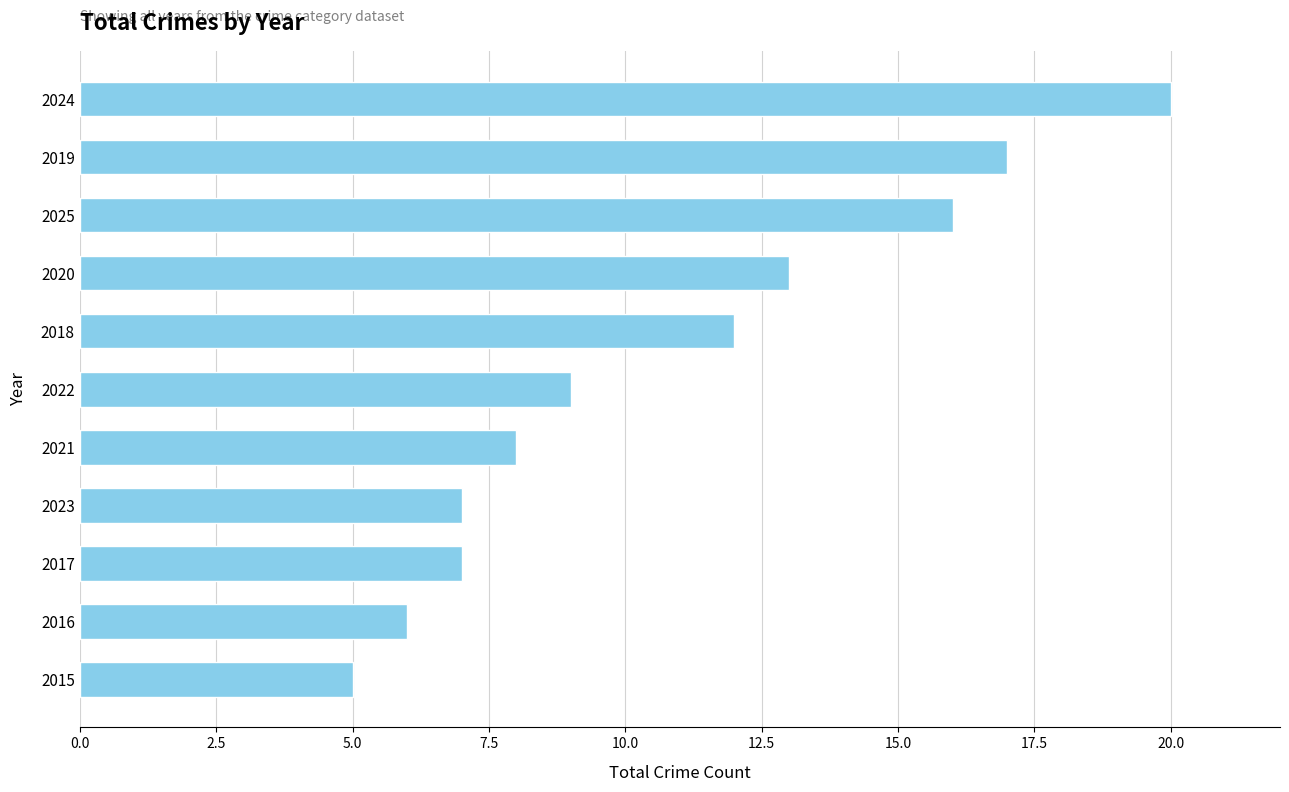

Is it true that the value at 2022 is 14?

False